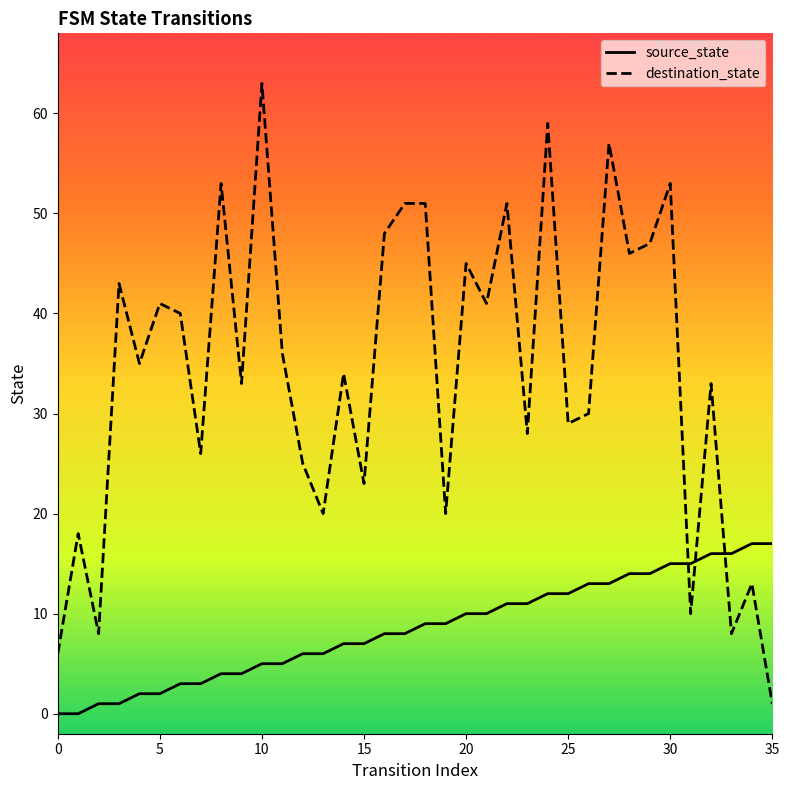

Which series has the largest range (max minus min)?

destination_state